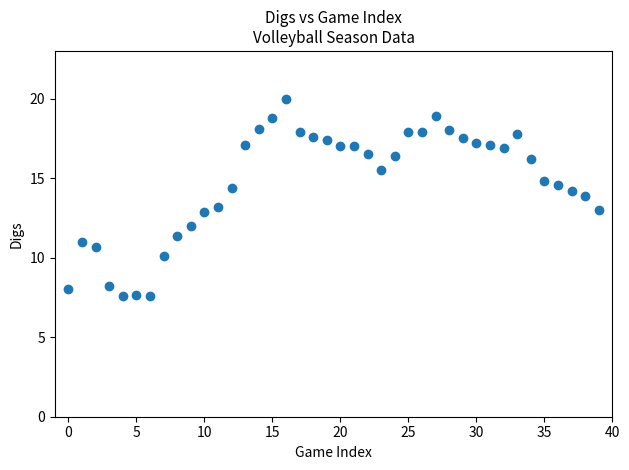

What is the range of Y values (max minus min)?

12.4